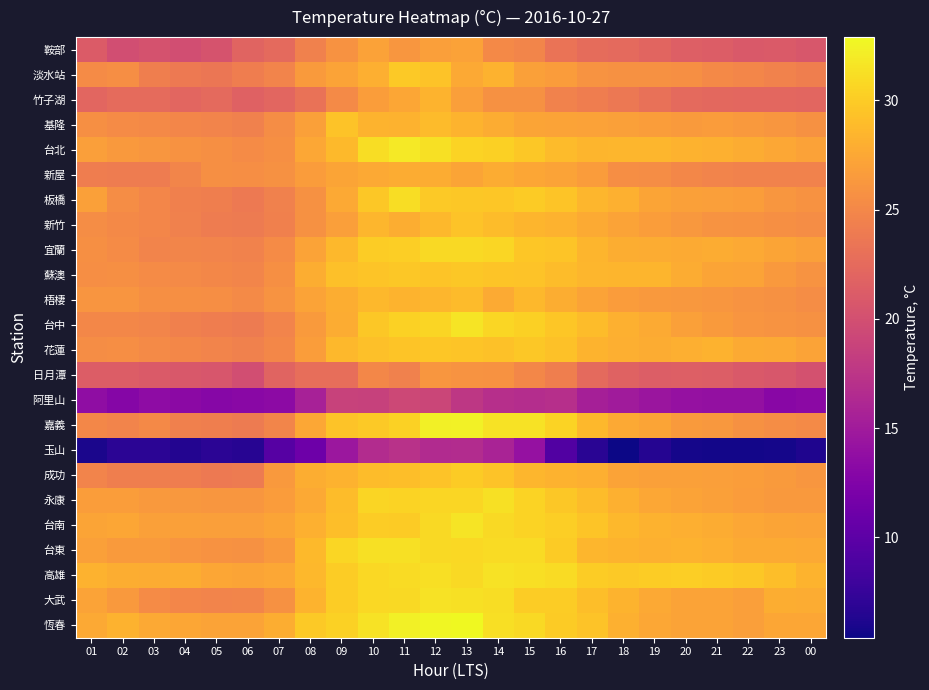

Reading left to right, list all the values displayed in this chart.

鞍部: 01=21.1	02=19.8	03=20.3	04=19.9	05=20.4	06=21.9	07=22.4	08=24.5	09=25.9	10=27.0	11=26.2	12=26.8	13=27.0	14=25.1	15=24.8	16=23.3	17=22.6	18=22.4	19=22.0	20=21.5	21=21.2	22=20.9	23=21.0	00=20.7
淡水站: 01=25.3	02=25.5	03=24.2	04=23.8	05=23.5	06=24.1	07=24.7	08=26.5	09=27.2	10=28.0	11=29.8	12=29.4	13=27.6	14=28.2	15=26.9	16=26.6	17=26.0	18=25.8	19=25.8	20=25.7	21=25.1	22=24.9	23=24.6	00=24.3
竹子湖: 01=22.1	02=22.5	03=22.5	04=22.1	05=22.4	06=21.7	07=22.1	08=23.2	09=25.2	10=26.7	11=27.4	12=28.3	13=26.8	14=25.8	15=25.8	16=24.6	17=24.1	18=23.7	19=23.1	20=22.4	21=22.3	22=22.2	23=22.2	00=22.1
基隆: 01=25.6	02=25.3	03=25.1	04=24.9	05=24.7	06=24.5	07=25.4	08=26.9	09=29.4	10=28.3	11=28.2	12=28.9	13=28.3	14=27.8	15=27.3	16=27.1	17=27.0	18=26.9	19=26.7	20=26.5	21=26.6	22=26.4	23=26.2	00=25.8
台北: 01=26.8	02=26.4	03=26.2	04=25.9	05=25.6	06=25.3	07=25.7	08=27.5	09=28.8	10=31.1	11=31.9	12=31.3	13=30.5	14=30.3	15=29.7	16=28.9	17=28.4	18=28.6	19=28.6	20=28.2	21=28.1	22=27.8	23=27.5	00=27.0
新屋: 01=24.1	02=24.0	03=24.0	04=24.8	05=25.6	06=25.5	07=25.8	08=26.6	09=27.3	10=27.6	11=27.8	12=27.8	13=27.3	14=27.8	15=27.4	16=27.2	17=26.6	18=25.5	19=25.4	20=25.0	21=24.7	22=24.6	23=24.6	00=24.6
板橋: 01=26.9	02=25.4	03=24.9	04=24.4	05=24.2	06=23.8	07=24.5	08=25.8	09=27.6	10=29.7	11=31.1	12=29.8	13=29.7	14=29.6	15=29.9	16=29.5	17=28.5	18=28.1	19=27.3	20=26.9	21=26.8	22=26.7	23=26.2	00=25.9
新竹: 01=25.4	02=25.1	03=24.9	04=24.5	05=24.0	06=23.9	07=24.4	08=25.8	09=26.8	10=28.5	11=27.9	12=28.7	13=29.4	14=29.0	15=28.4	16=28.2	17=27.7	18=27.2	19=26.7	20=26.3	21=26.0	22=25.9	23=25.6	00=25.4
宜蘭: 01=25.6	02=25.3	03=24.7	04=24.8	05=24.7	06=24.6	07=25.3	08=27.2	09=28.7	10=30.0	11=30.2	12=30.9	13=30.9	14=30.7	15=29.6	16=29.5	17=28.4	18=27.9	19=27.8	20=27.7	21=27.8	22=27.6	23=27.3	00=26.9
蘇澳: 01=25.5	02=25.6	03=25.3	04=25.2	05=25.0	06=24.8	07=25.6	08=27.9	09=29.2	10=29.5	11=29.7	12=29.5	13=29.7	14=29.5	15=29.4	16=29.0	17=28.6	18=28.4	19=28.4	20=27.8	21=27.3	22=27.1	23=26.4	00=26.0
梧棲: 01=26.1	02=26.1	03=25.7	04=25.7	05=25.5	06=25.2	07=26.0	08=27.1	09=27.9	10=28.7	11=28.3	12=28.6	13=28.9	14=27.7	15=28.7	16=27.9	17=27.2	18=26.6	19=26.4	20=26.3	21=26.2	22=26.0	23=25.8	00=25.4
台中: 01=25.0	02=25.0	03=24.8	04=24.4	05=24.1	06=23.9	07=24.7	08=26.5	09=27.8	10=29.7	11=30.4	12=30.6	13=31.6	14=30.7	15=30.3	16=29.6	17=29.0	18=28.1	19=27.7	20=26.9	21=26.5	22=26.1	23=26.0	00=25.8
花蓮: 01=25.4	02=25.5	03=25.2	04=25.0	05=24.7	06=24.5	07=25.0	08=26.7	09=28.7	10=29.2	11=29.5	12=29.6	13=29.5	14=29.3	15=29.7	16=29.3	17=28.3	18=28.0	19=27.8	20=28.0	21=28.2	22=27.7	23=27.6	00=27.2
日月潭: 01=21.2	02=21.2	03=21.0	04=20.8	05=20.6	06=19.9	07=21.9	08=22.9	09=22.9	10=25.0	11=24.5	12=26.2	13=26.0	14=25.9	15=25.0	16=24.2	17=22.4	18=21.8	19=21.4	20=21.5	21=21.4	22=20.9	23=20.7	00=20.2
阿里山: 01=13.6	02=12.9	03=13.5	04=13.3	05=13.0	06=13.2	07=13.4	08=15.6	09=18.8	10=18.7	11=19.3	12=19.1	13=17.7	14=16.9	15=16.7	16=16.9	17=15.4	18=15.0	19=14.5	20=14.1	21=13.9	22=13.9	23=13.1	00=13.3
嘉義: 01=25.0	02=24.7	03=25.1	04=24.4	05=24.3	06=23.9	07=24.8	08=27.5	09=29.4	10=29.8	11=30.4	12=32.3	13=32.4	14=31.5	15=31.5	16=30.5	17=28.7	18=27.6	19=27.3	20=26.5	21=26.3	22=25.8	23=25.4	00=25.2
玉山: 01=6.0	02=6.8	03=6.9	04=6.4	05=6.9	06=6.6	07=9.5	08=11.2	09=14.6	10=16.6	11=17.2	12=16.5	13=16.6	14=15.8	15=14.0	16=9.2	17=6.7	18=5.4	19=6.5	20=5.8	21=5.7	22=5.7	23=5.8	00=6.2
成功: 01=24.7	02=24.3	03=24.2	04=24.1	05=23.8	06=23.9	07=26.4	08=27.9	09=28.2	10=29.0	11=29.1	12=29.4	13=29.9	14=29.4	15=28.6	16=28.2	17=28.0	18=27.1	19=26.9	20=26.9	21=26.8	22=26.7	23=26.5	00=26.2
永康: 01=26.7	02=26.7	03=26.4	04=26.3	05=26.2	06=26.2	07=26.6	08=27.6	09=29.0	10=30.6	11=30.5	12=30.7	13=30.7	14=31.3	15=30.5	16=29.7	17=29.0	18=28.1	19=27.5	20=27.1	21=26.9	22=26.6	23=26.4	00=26.4
台南: 01=27.3	02=27.4	03=26.9	04=26.9	05=26.8	06=26.8	07=27.3	08=28.1	09=29.1	10=30.0	11=29.9	12=30.9	13=31.6	14=30.9	15=30.5	16=30.2	17=29.5	18=28.7	19=28.2	20=28.0	21=27.8	22=27.5	23=27.3	00=27.2
台東: 01=26.9	02=26.5	03=26.5	04=26.1	05=25.9	06=25.8	07=26.4	08=28.8	09=30.7	10=31.3	11=31.3	12=30.9	13=30.8	14=31.0	15=31.0	16=29.9	17=28.5	18=28.3	19=28.1	20=28.2	21=28.0	22=27.7	23=27.7	00=27.6
高雄: 01=28.2	02=27.9	03=27.8	04=27.9	05=27.4	06=27.3	07=27.5	08=28.7	09=30.1	10=30.8	11=31.0	12=31.2	13=30.9	14=31.5	15=31.2	16=31.0	17=30.0	18=29.8	19=30.1	20=30.2	21=29.9	22=29.7	23=29.1	00=28.3
大武: 01=27.2	02=26.4	03=25.3	04=24.9	05=24.7	06=24.8	07=25.8	08=28.3	09=30.1	10=30.8	11=30.9	12=31.4	13=31.3	14=31.1	15=30.1	16=30.0	17=29.1	18=28.3	19=27.6	20=27.1	21=27.2	22=26.8	23=27.9	00=27.8
恆春: 01=27.6	02=28.2	03=27.6	04=27.4	05=27.1	06=27.1	07=27.9	08=29.8	09=30.4	10=31.4	11=32.3	12=32.7	13=32.9	14=31.2	15=30.9	16=29.9	17=29.4	18=28.1	19=27.5	20=27.1	21=27.1	22=26.8	23=27.4	00=27.4